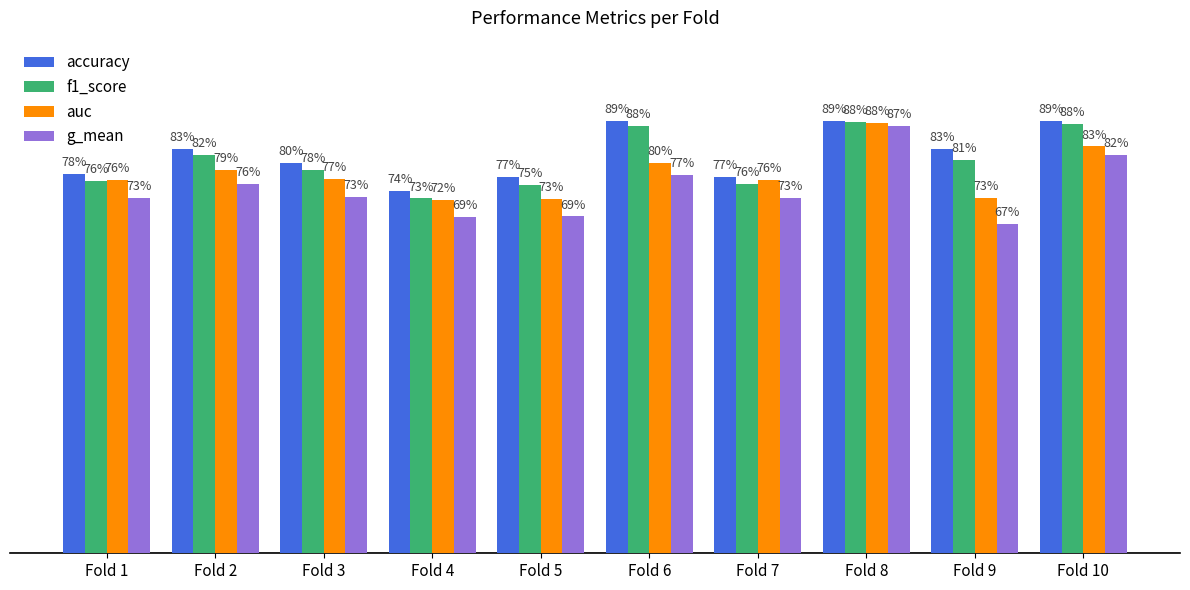

Reading left to right, list all the values displayed in this chart.

accuracy: 0.8	0.8	0.8	0.7	0.8	0.9	0.8	0.9	0.8	0.9
f1_score: 0.8	0.8	0.8	0.7	0.8	0.9	0.8	0.9	0.8	0.9
auc: 0.8	0.8	0.8	0.7	0.7	0.8	0.8	0.9	0.7	0.8
g_mean: 0.7	0.8	0.7	0.7	0.7	0.8	0.7	0.9	0.7	0.8